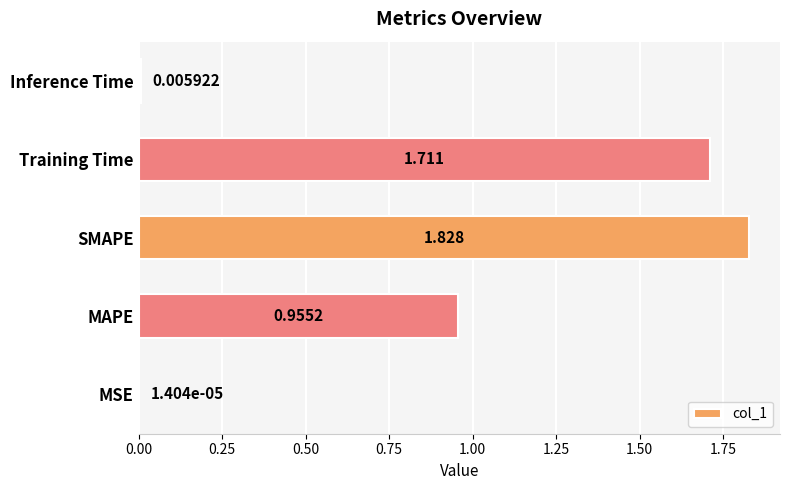

At which label is the value closest to 0?

MSE